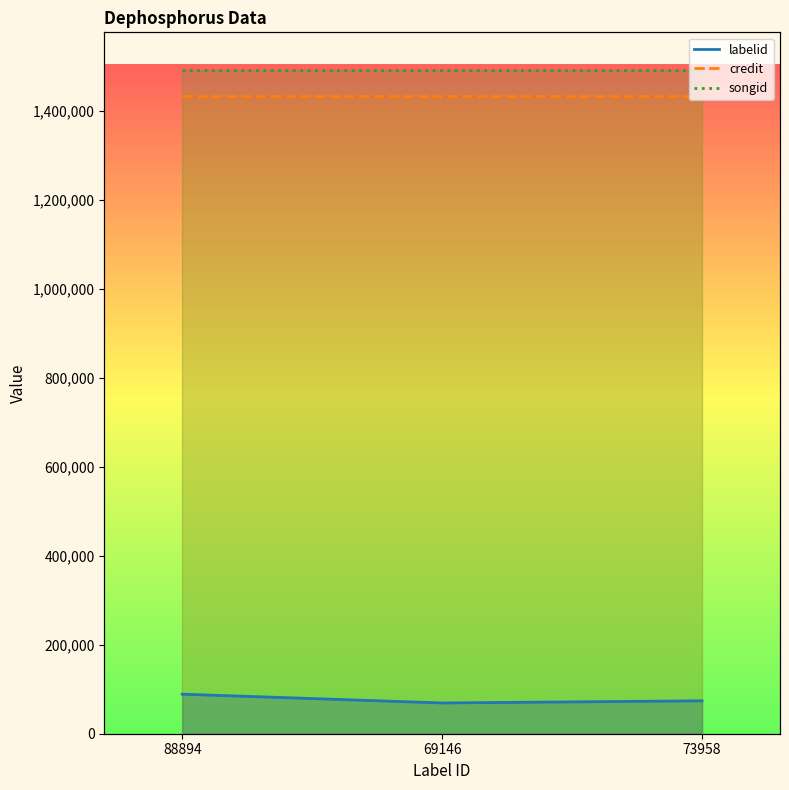

Reading right to left, what are all the values shown in this chart?

labelid: 73958	69146	88894
credit: 1433159	1433159	1433159
songid: 1492726	1492726	1492726